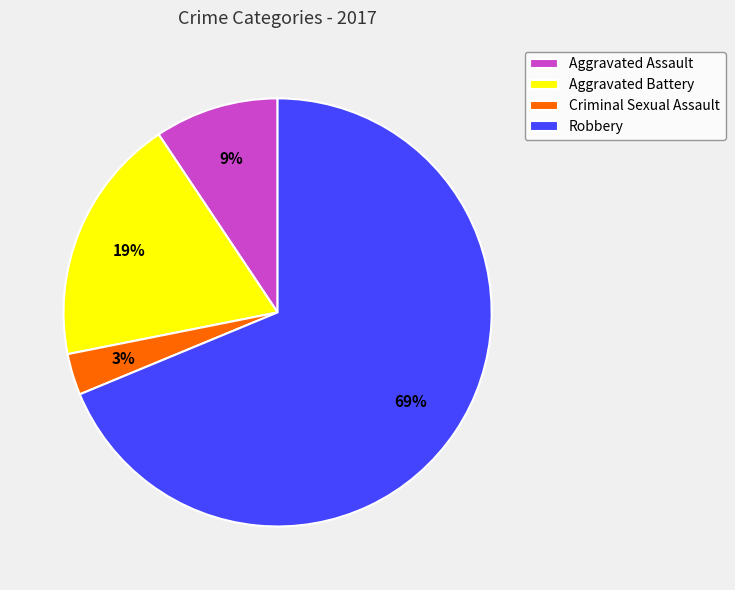

Between Criminal Sexual Assault and Aggravated Battery, which is larger?

Aggravated Battery